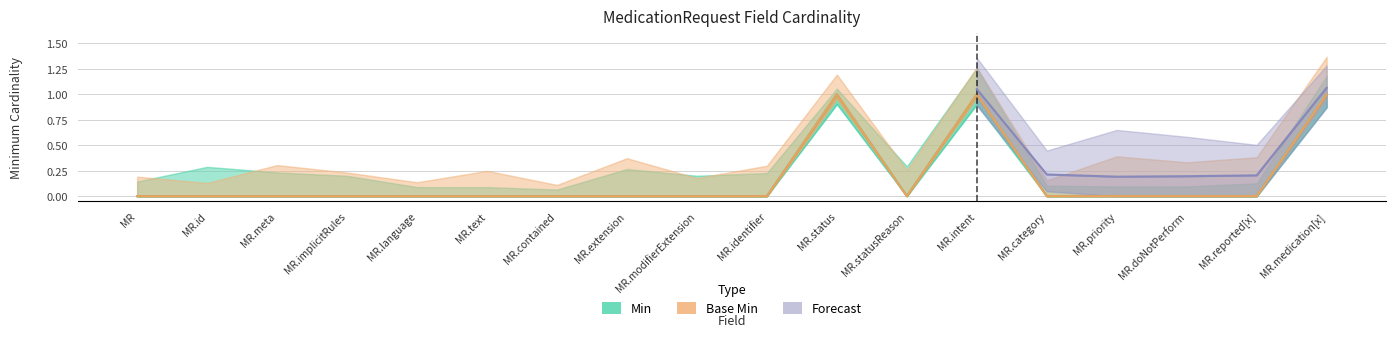

The Base Min series shows 0 at MR.contained. True or false?

True